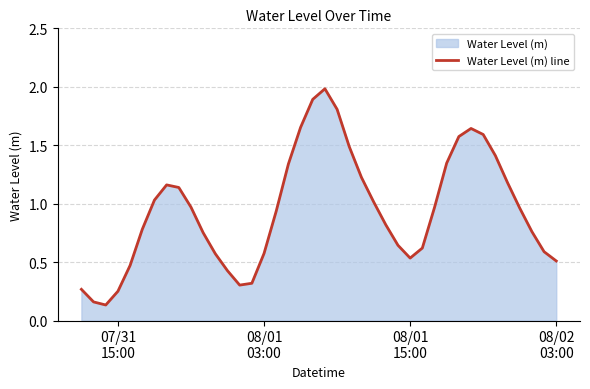

What is the maximum value shown in the chart?

2.0